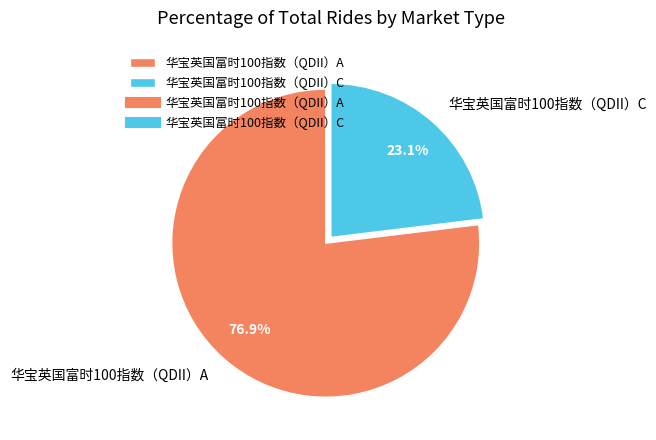

Which category has the biggest portion of the pie?

华宝英国富时100指数（QDII）A